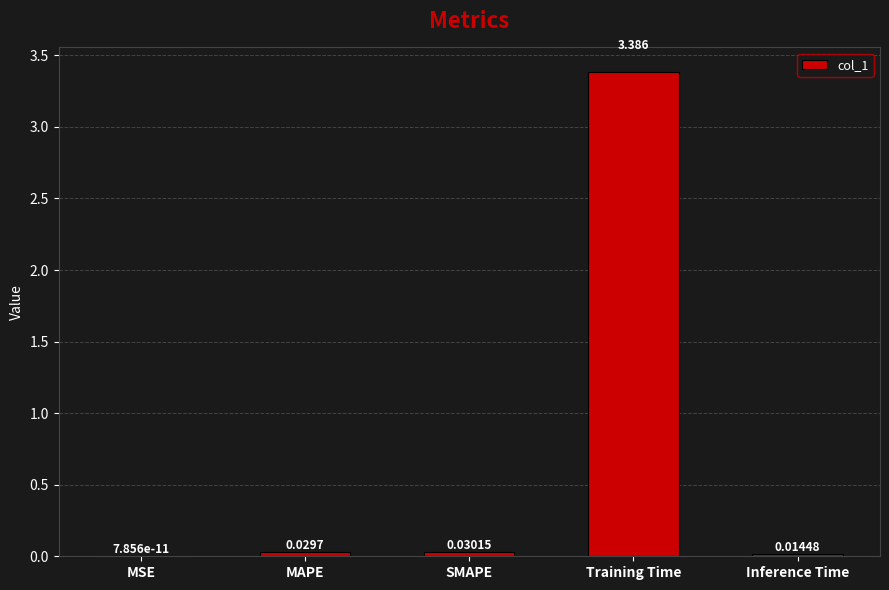

Which has a higher value, Training Time or Inference Time?

Training Time